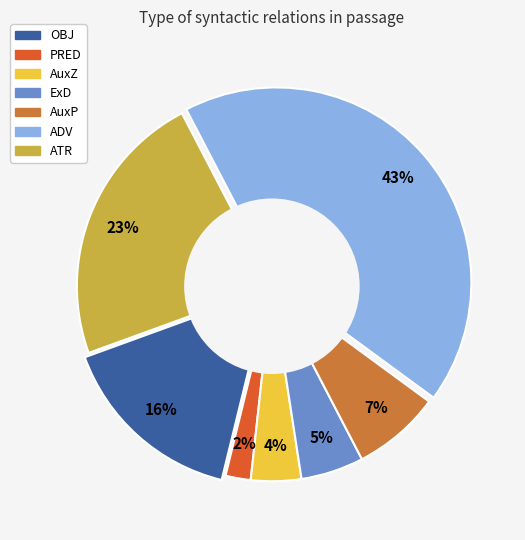

How many slices are in this pie chart?

7